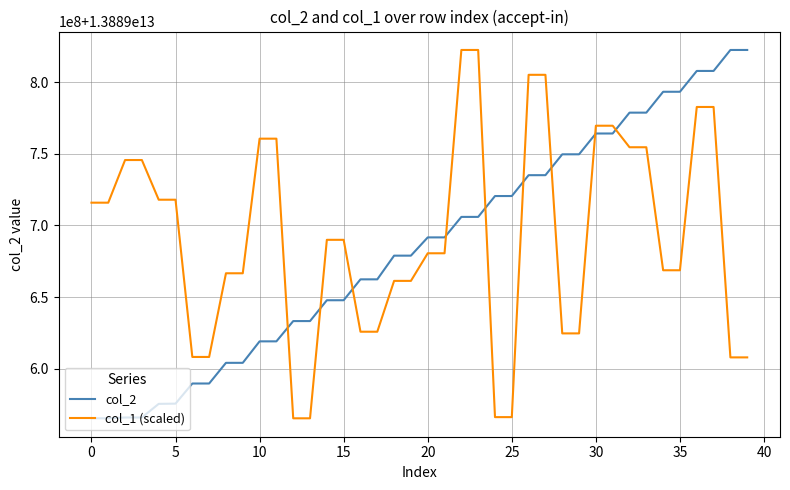

Where do col_1 (scaled) and col_2 first cross each other?

11 and 12